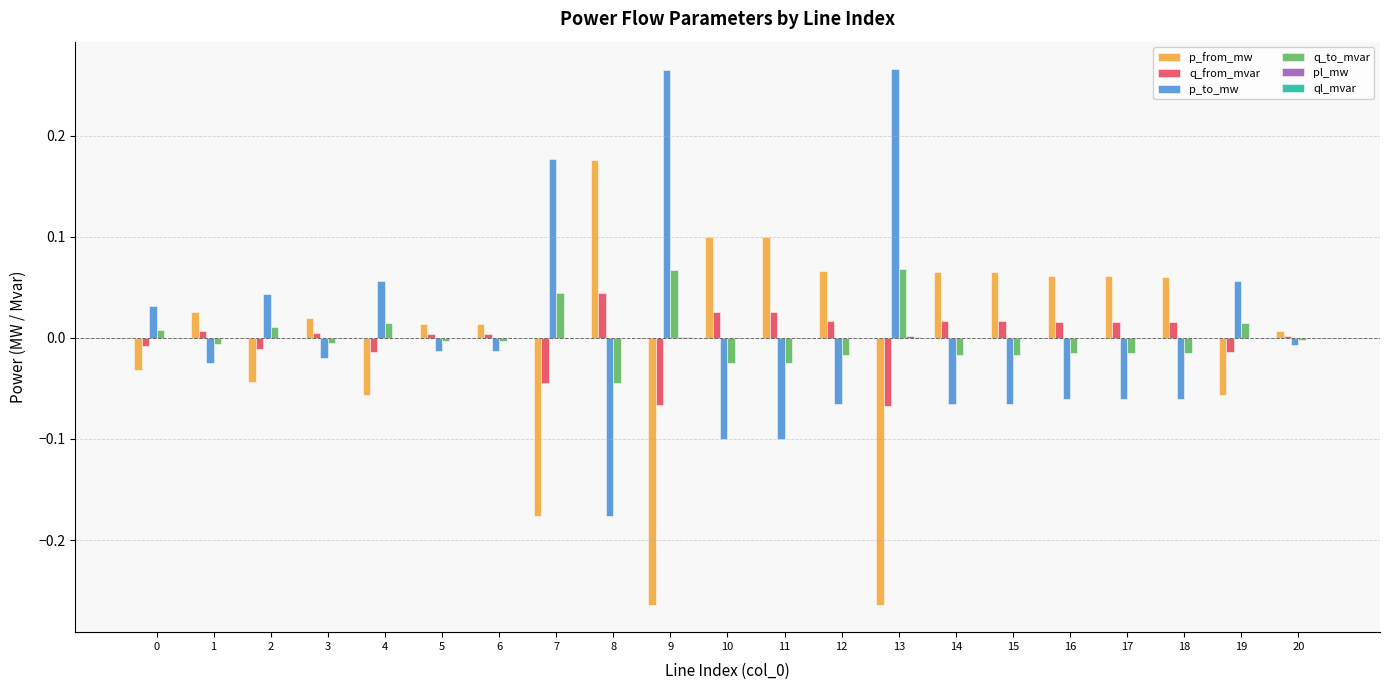

At which label is p_to_mw closest to 0?

20